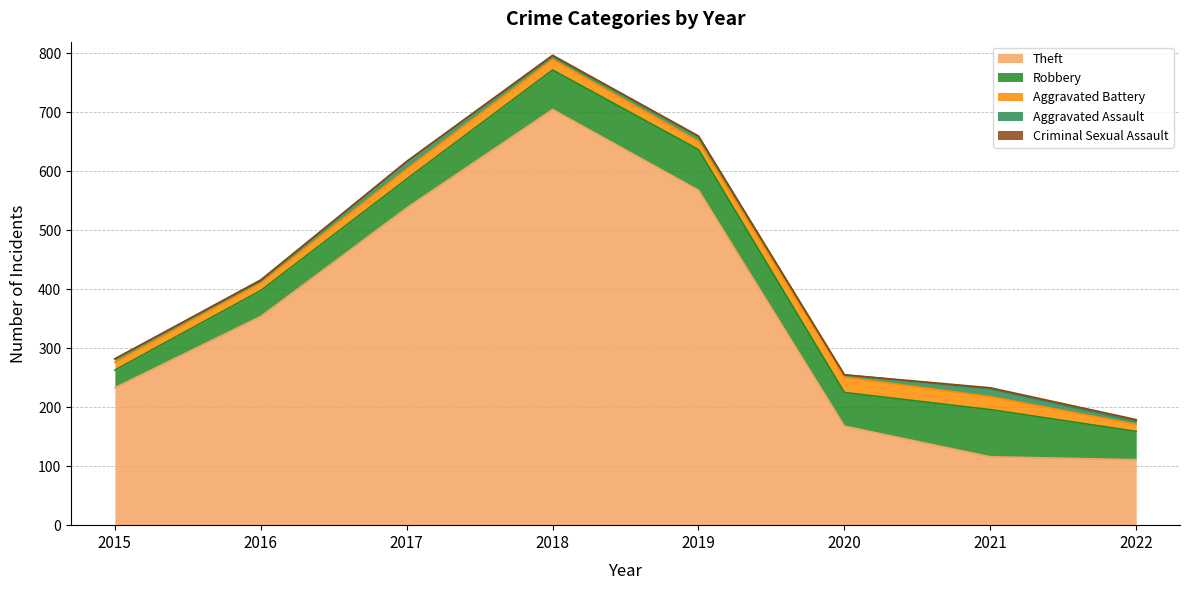

At which category is the sum across all series the highest?

2018